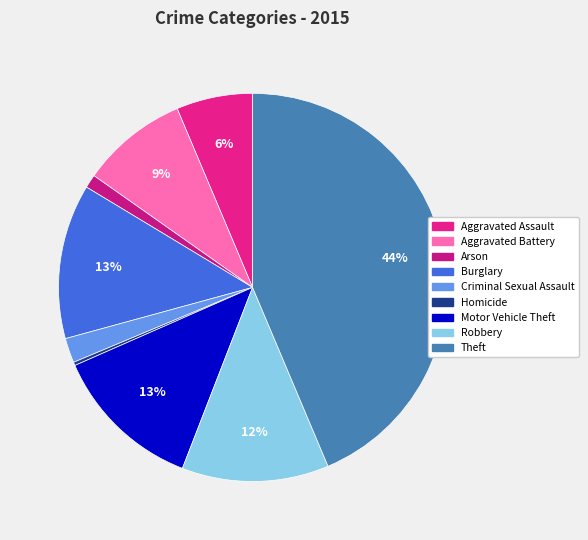

What percentage is the Aggravated Battery slice, to the nearest percent?

9%